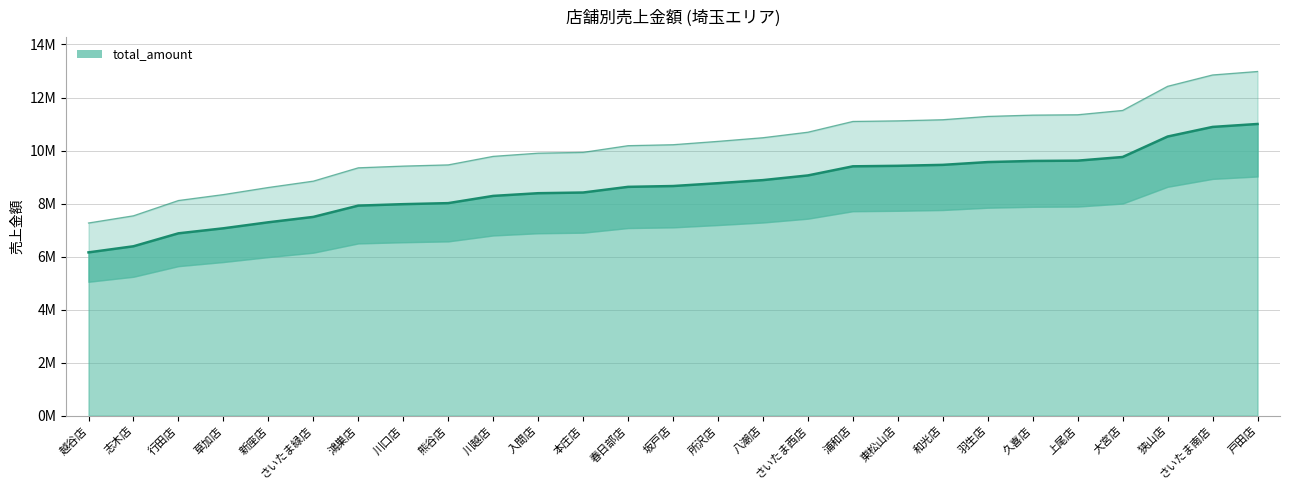

True or false: the data shows 13808446 at 川越店.

False